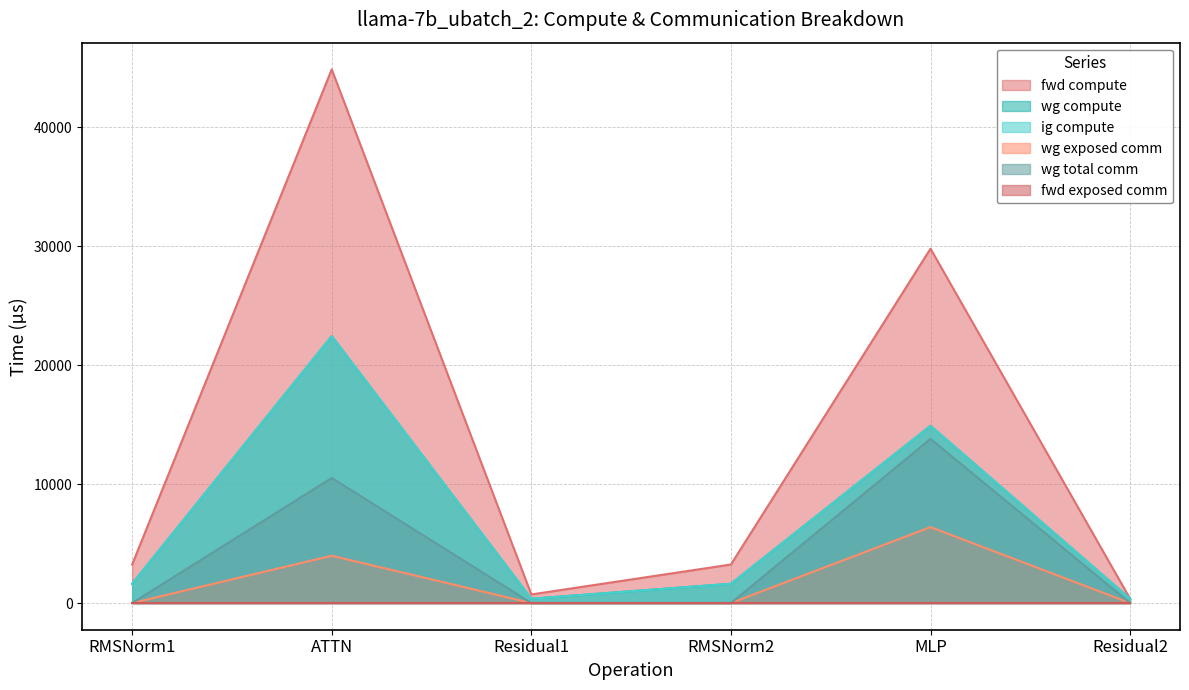

True or false: ig compute and wg compute intersect in this chart.

False